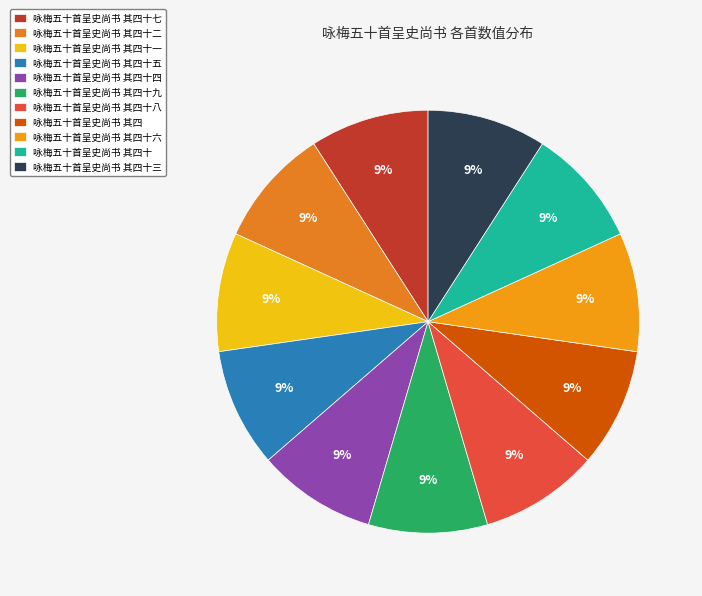

To the nearest percent, what portion does 咏梅五十首呈史尚书 其四 represent?

9%